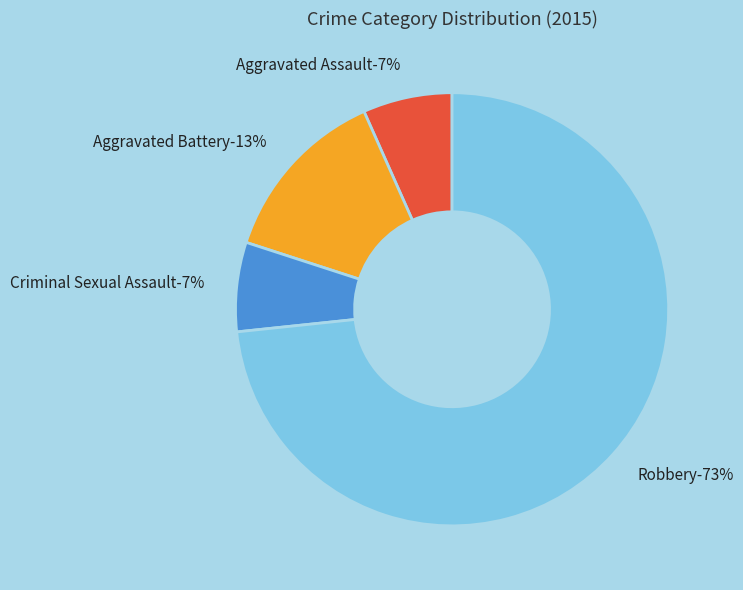

Rank the categories by value from highest to lowest.

Robbery, Aggravated Battery, Aggravated Assault, Criminal Sexual Assault